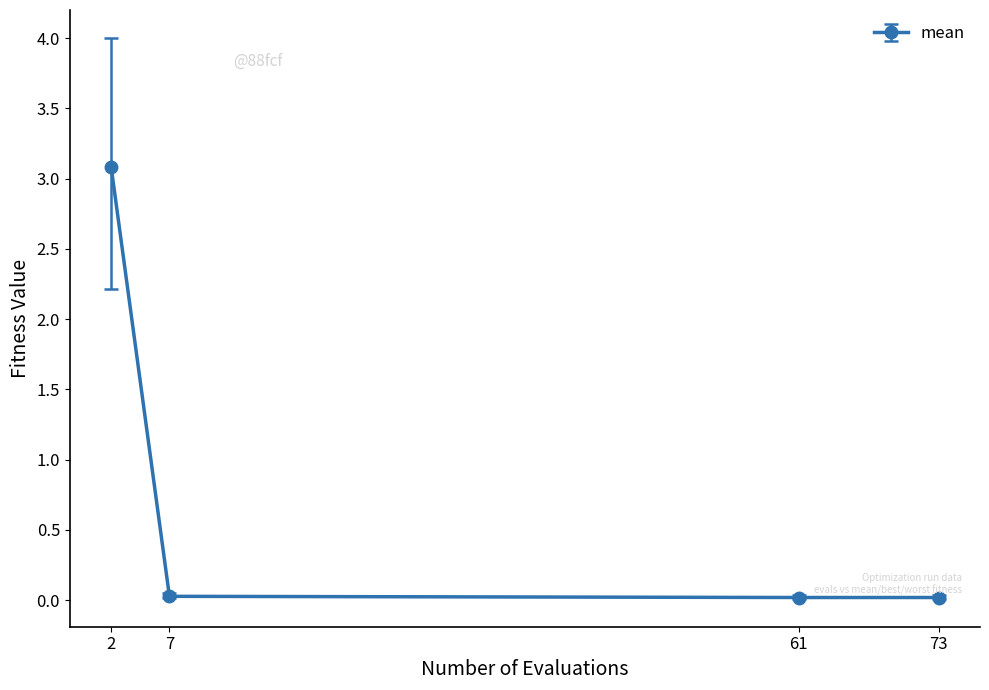

What is the difference between the maximum and minimum values?

3.1